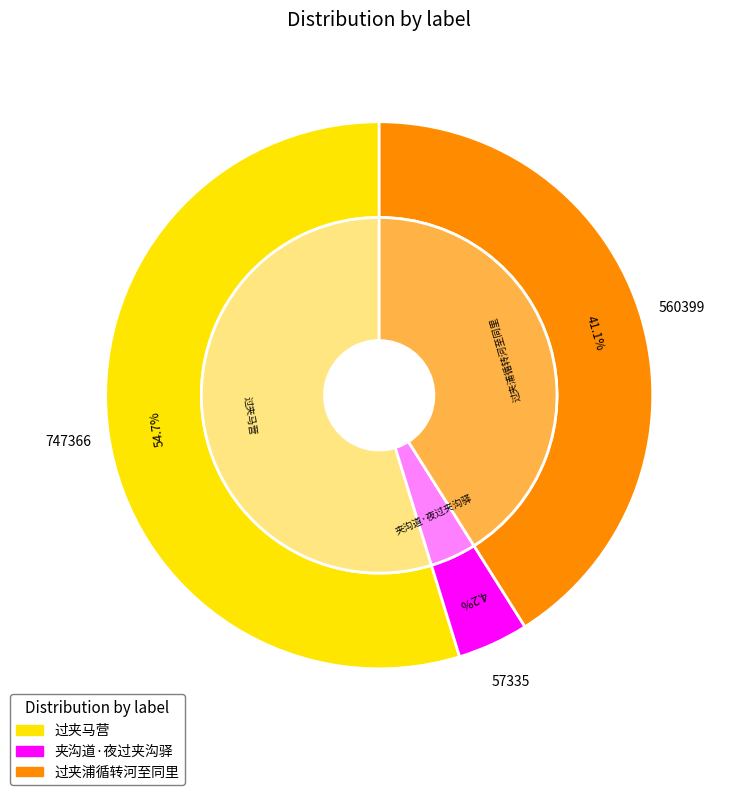

To the nearest percent, what is the difference between the 夹沟道·夜过夹沟驿 and 过夹马营 slice percentages?

51%